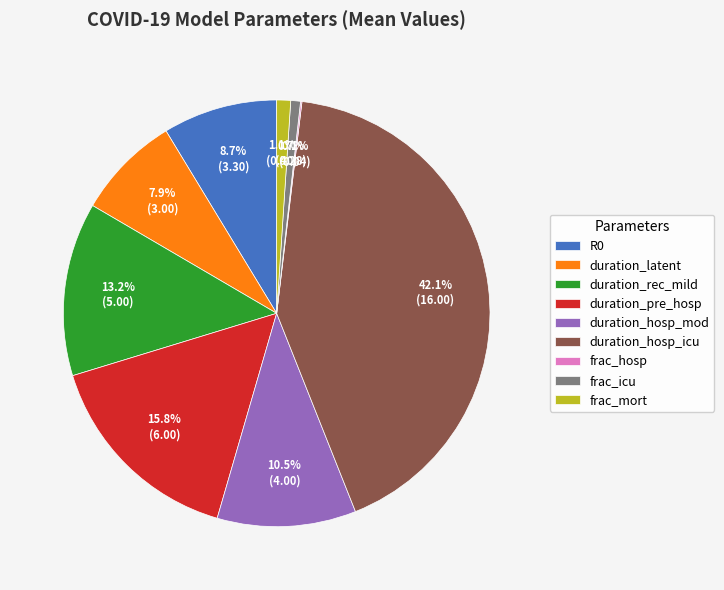

Which category has the biggest portion of the pie?

duration_hosp_icu